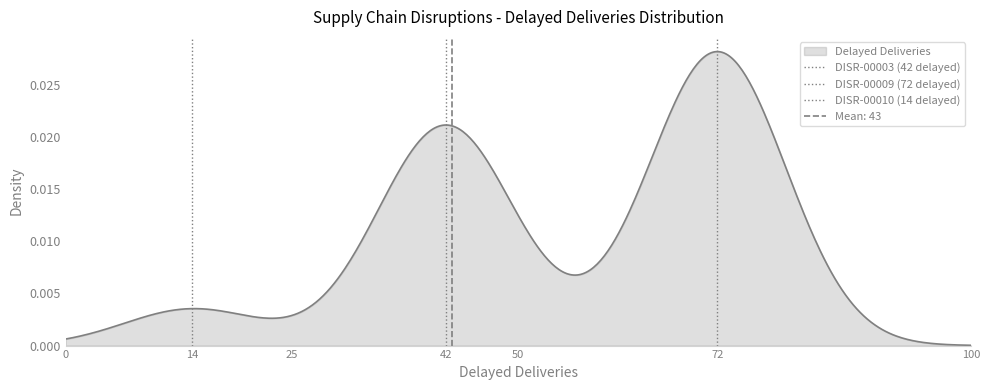

Does the chart have visible grid lines?

No